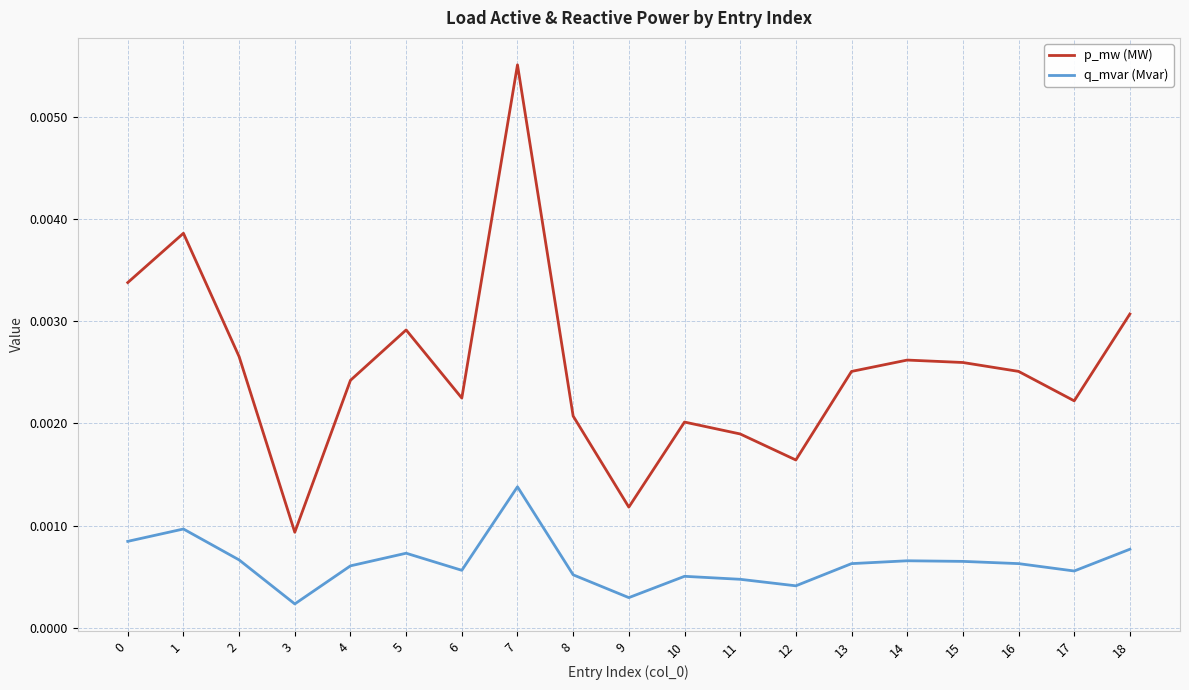

Where is p_mw (MW) nearest to the value 0?

3